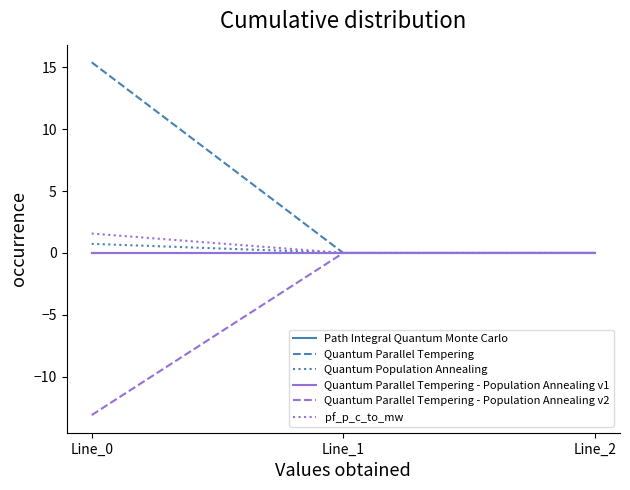

List the labels in order of Quantum Parallel Tempering - Population Annealing v1 value, largest first.

Line_2, Line_1, Line_0